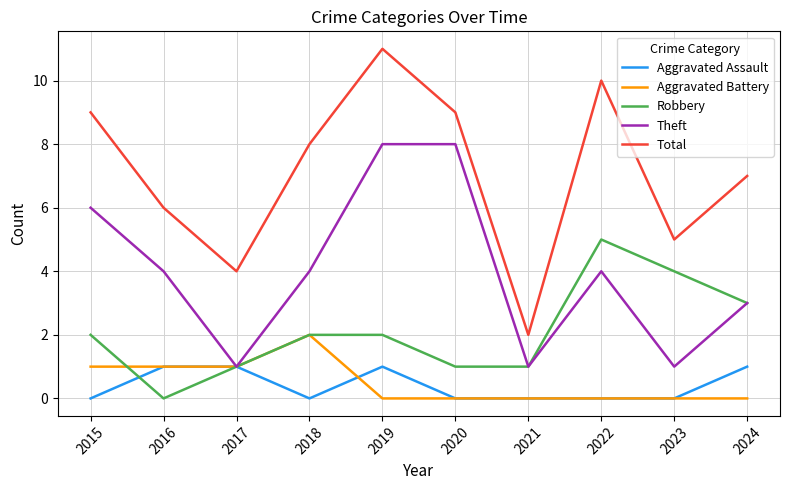

What is the total value across all series at 2023?

10